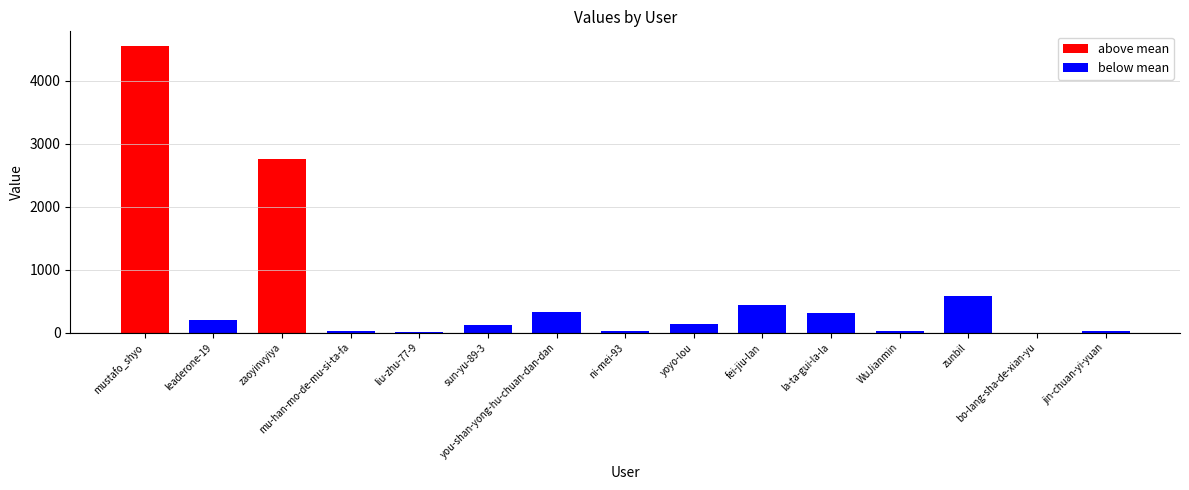

Approximately how many times larger is the value at you-shan-yong-hu-chuan-dan-dan compared to leaderone-19?

1.7